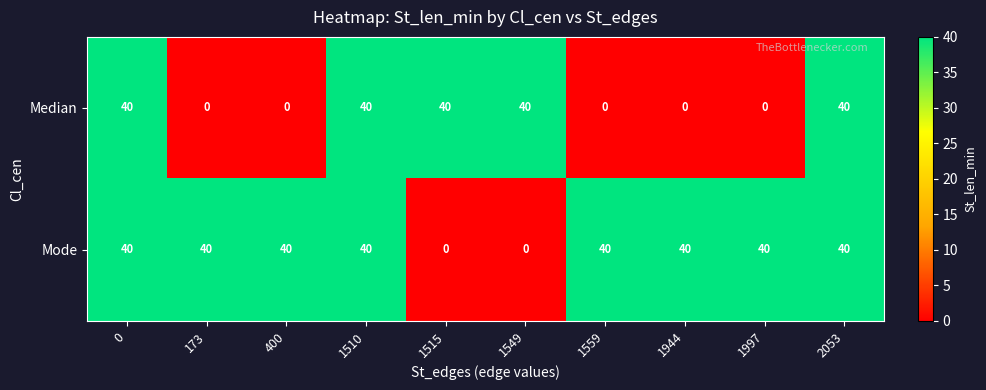

What is the total value across all series at 1997?

40